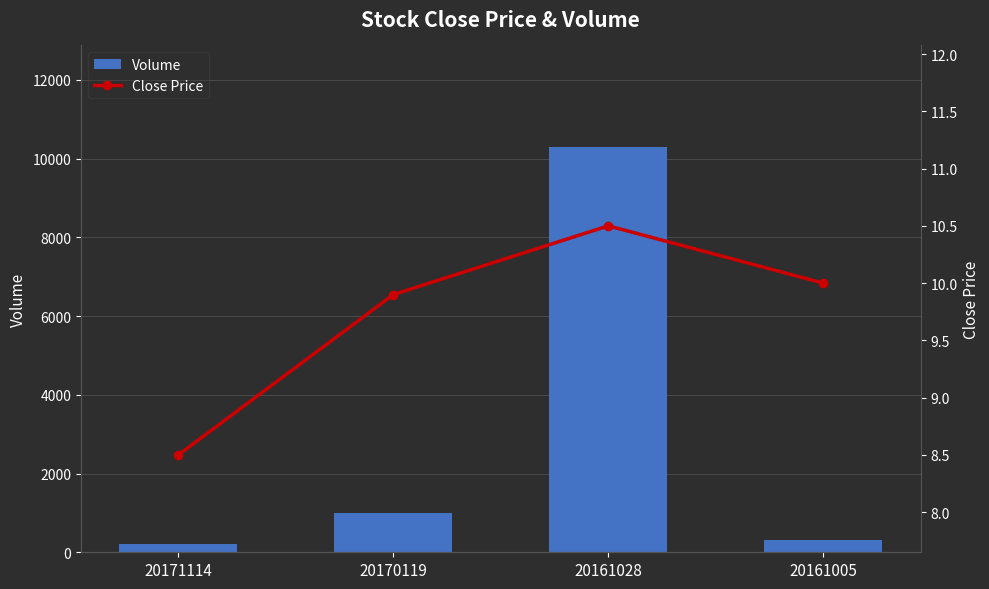

How many categories are shown in the chart?

4